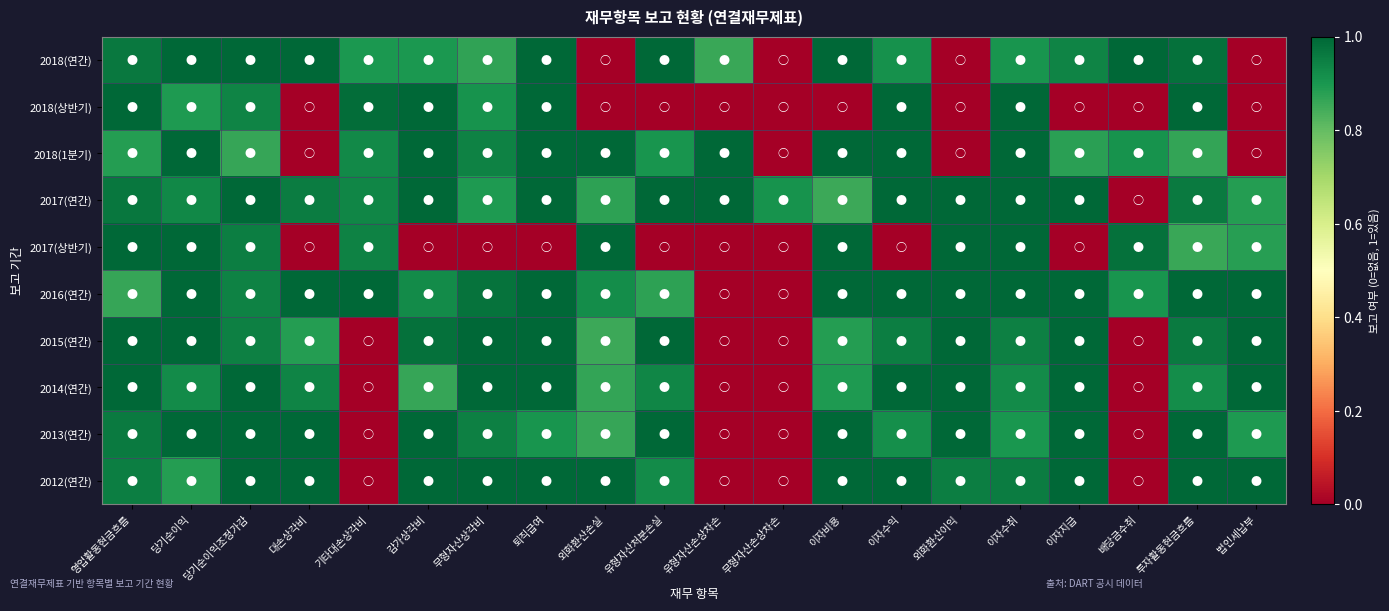

At how many categories does at least one series exceed 0?

20